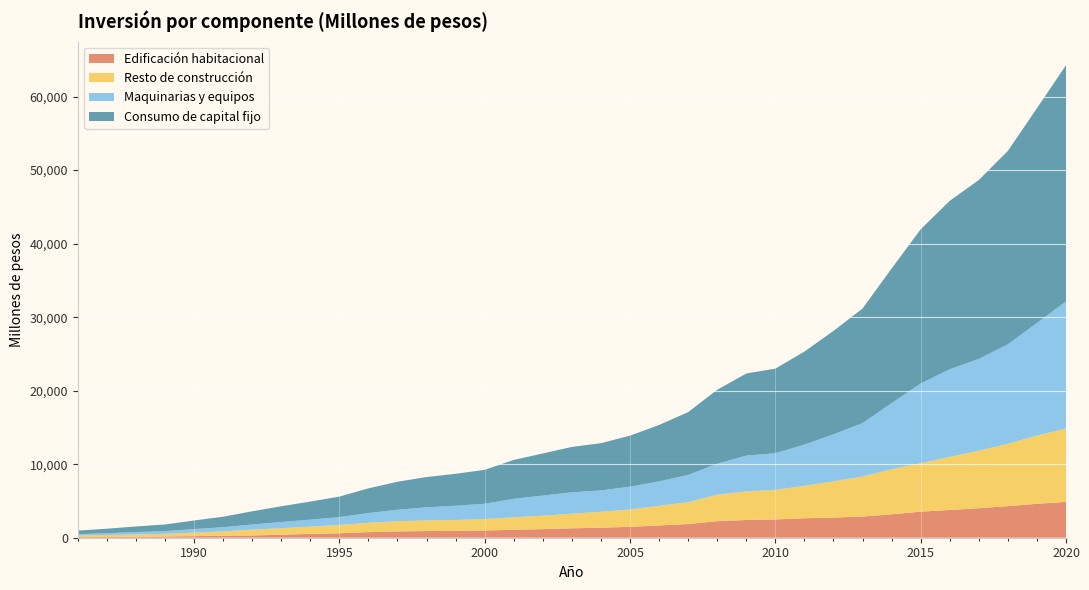

Reading left to right, what are all the values shown in this chart?

Edificación habitacional: 80	106	134	164	216	269	310	401	526	606	763	858	907	933	982	1085	1166	1278	1368	1484	1671	1862	2251	2411	2487	2651	2740	2886	3183	3544	3774	4013	4300	4612	4878
Resto de construcción: 213	256	315	367	473	592	801	885	985	1132	1265	1390	1445	1481	1555	1705	1826	1999	2162	2357	2668	2974	3607	3884	4018	4405	4923	5436	6133	6595	7219	7822	8468	9284	9966
Maquinarias y equipos: 191	252	317	370	482	569	686	853	947	1059	1329	1559	1776	1935	2080	2502	2741	2899	2900	3101	3330	3706	4205	4873	4995	5605	6400	7266	8991	10837	11918	12491	13537	15314	17291
Consumo de capital fijo: 484	613	766	901	1170	1430	1796	2139	2458	2797	3357	3807	4128	4349	4617	5291	5733	6175	6430	6941	7669	8542	10063	11168	11500	12662	14063	15588	18306	20976	22911	24326	26305	29211	32134